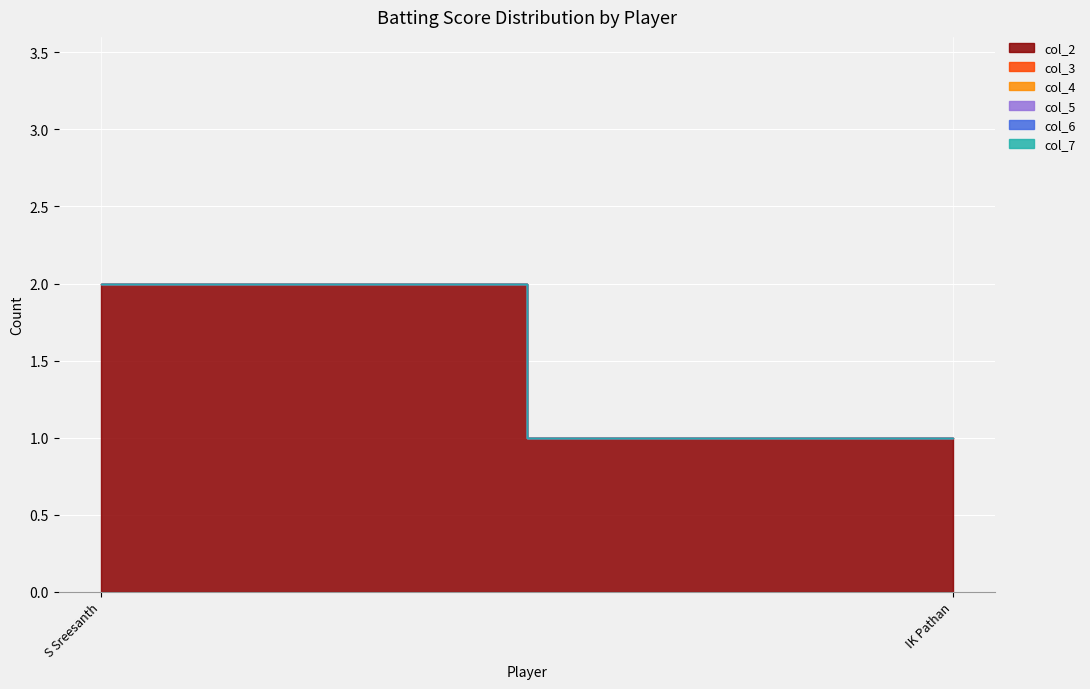

Reading left to right, list all the values displayed in this chart.

col_2: 2	1
col_3: 0	0
col_4: 0	0
col_5: 0	0
col_6: 0	0
col_7: 0	0